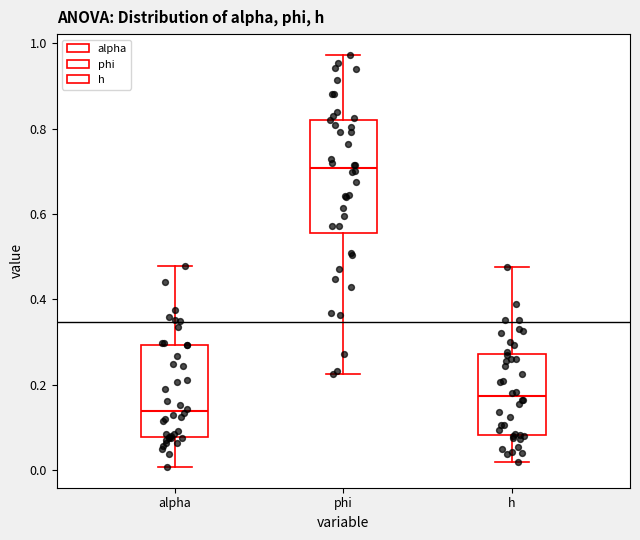

Which box has the highest median line?

phi